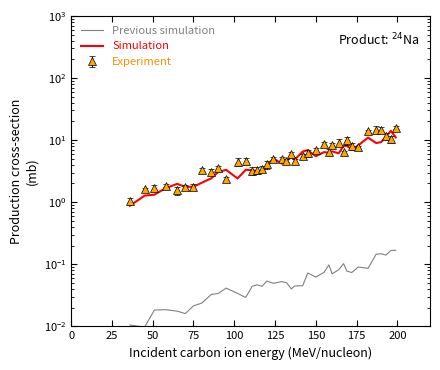

Which series has the widest spread of values?

Simulation